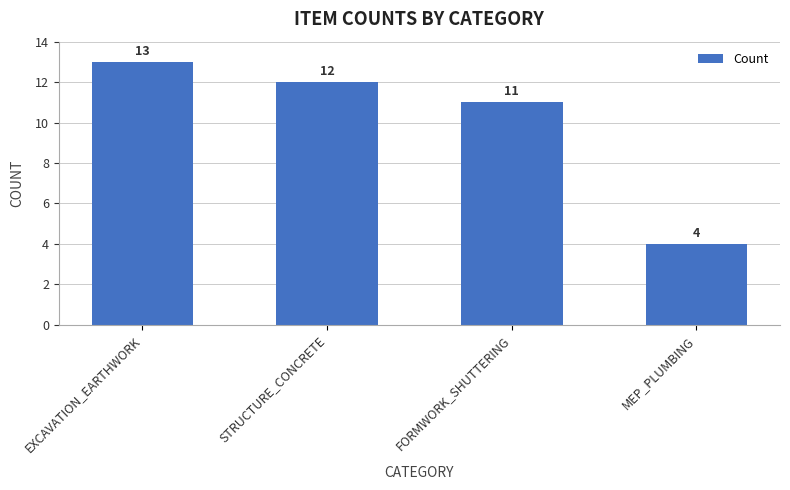

What is the label of the 1st bar from the right?

MEP_PLUMBING